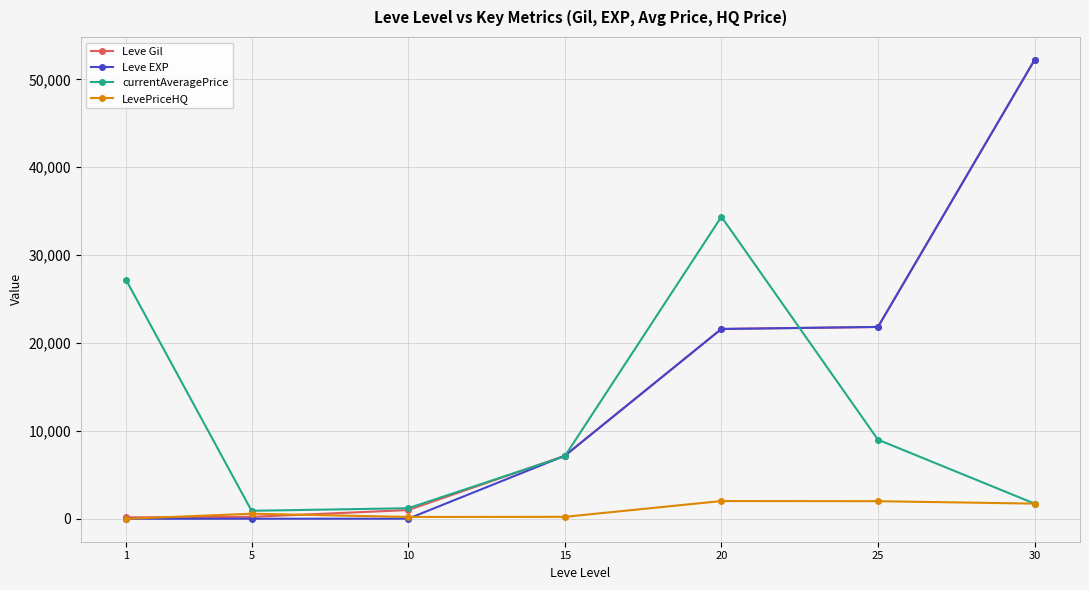

What is the value of the LevePriceHQ point at the 7th from the left?

1726